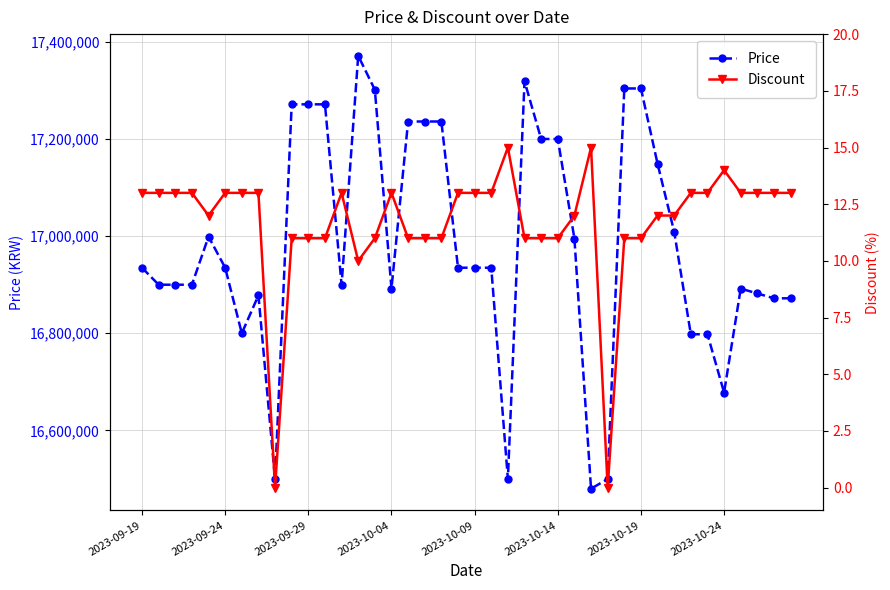

What is the lowest value of the Price series?

16480000